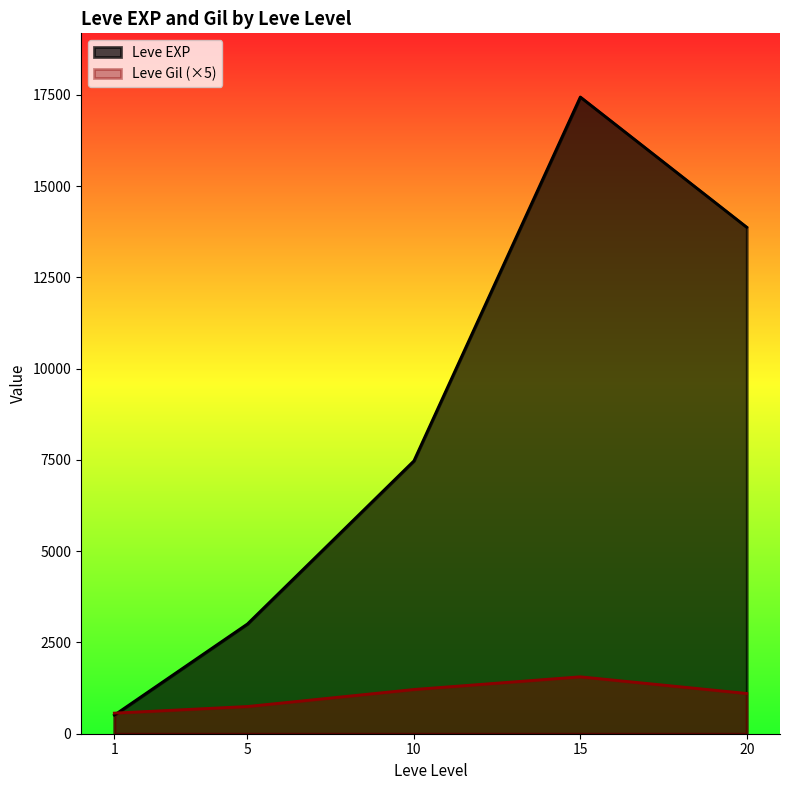

Which series changed the most between 1 and 5?

Leve EXP